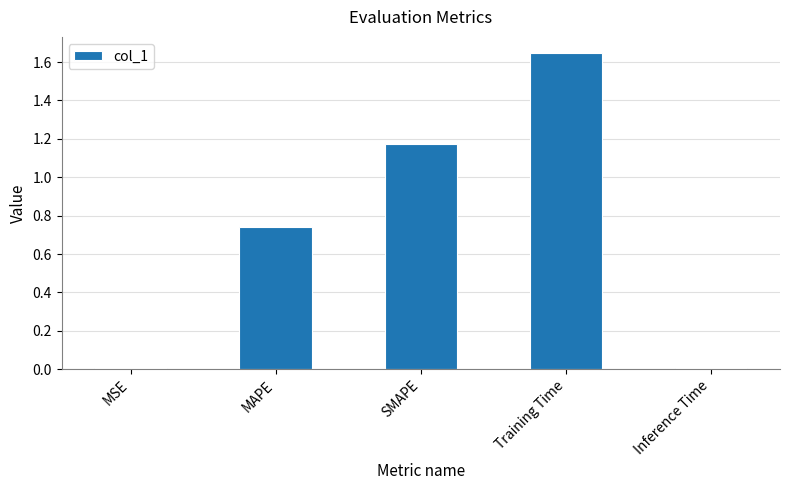

Which label corresponds to the largest value in the chart?

Training Time